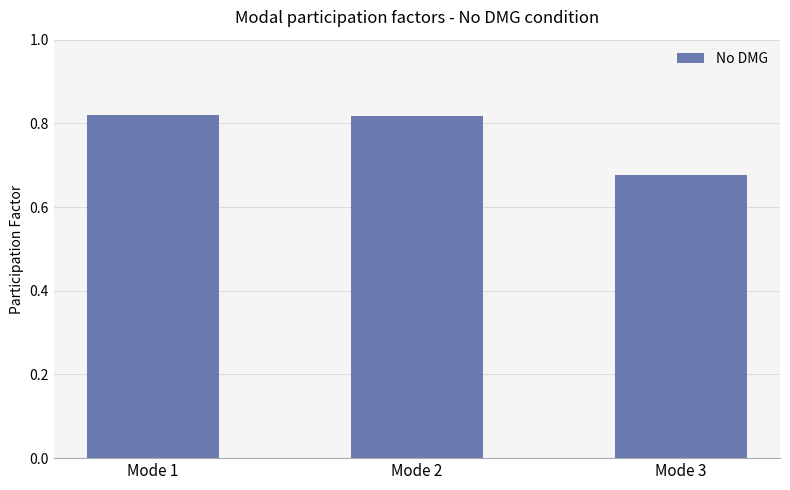

Between Mode 3 and Mode 1, which is larger?

Mode 1